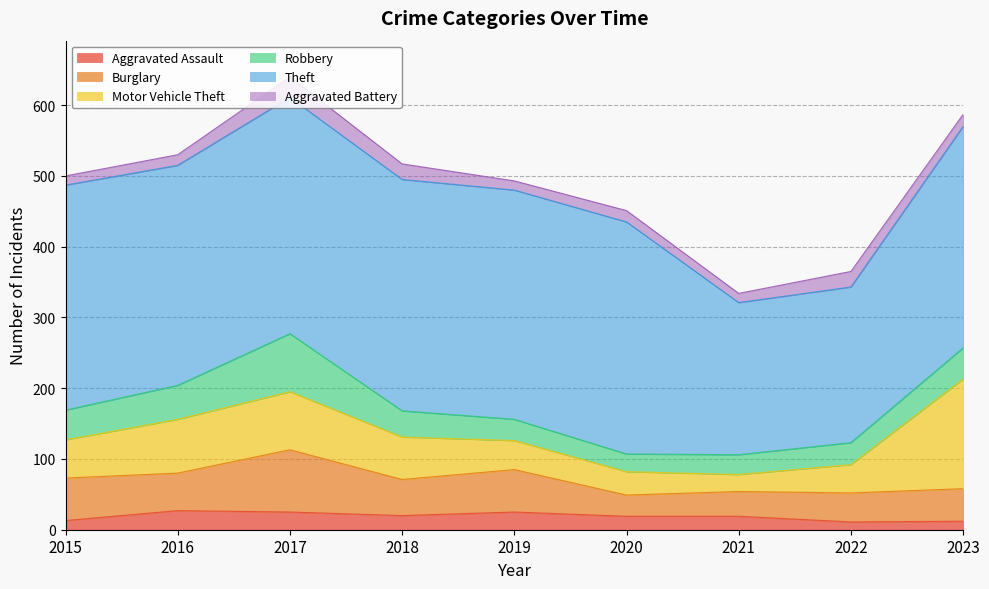

Does the chart display data point markers on the line(s)?

No